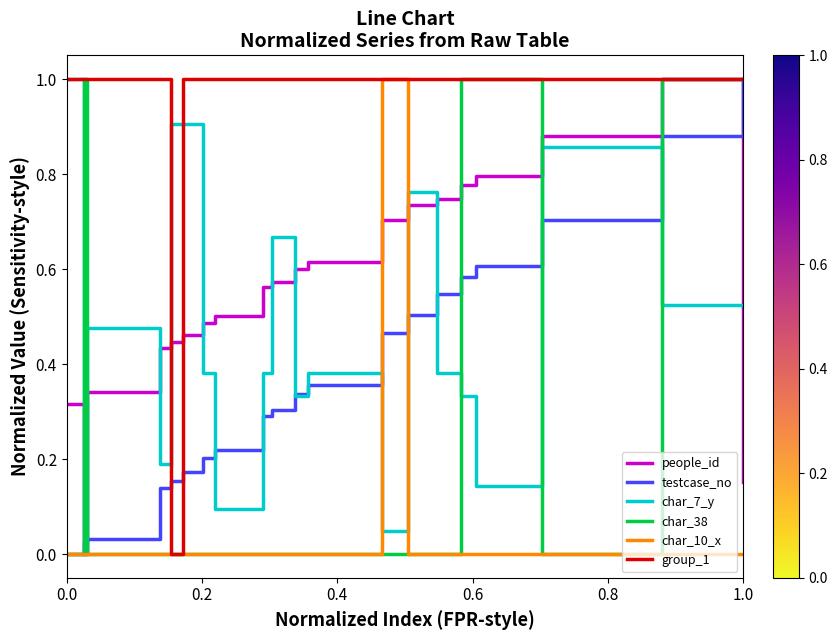

Which series ends up on top after the final intersection of group_1 and people_id?

group_1